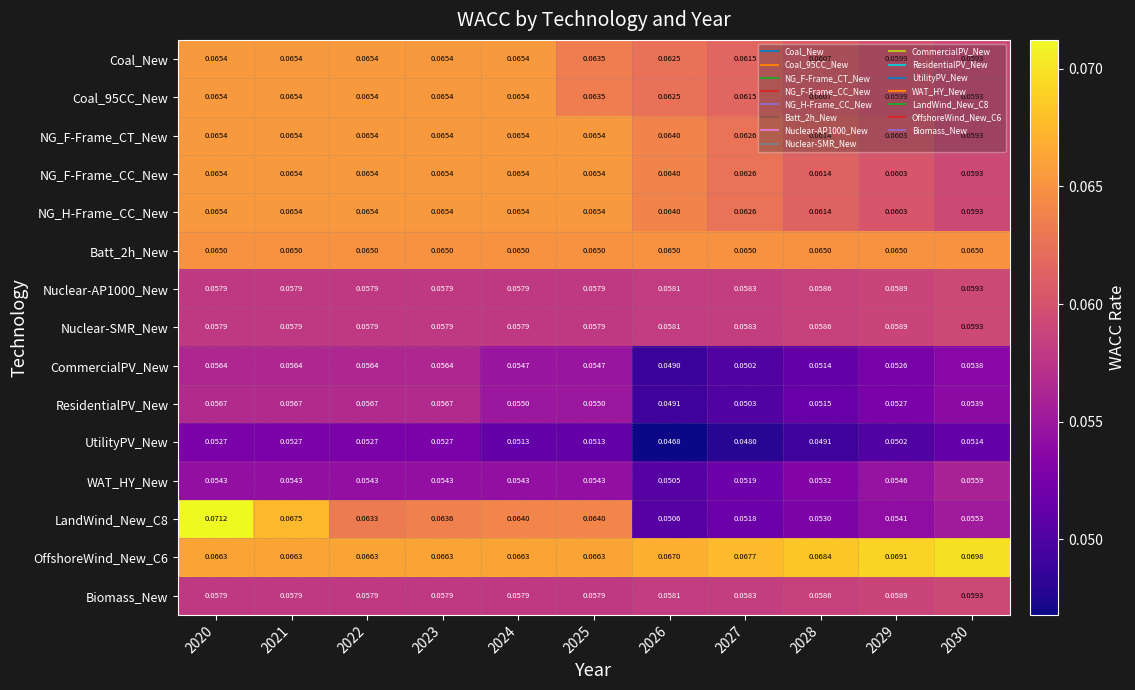

Between 2026 and 2028, which series saw the biggest shift?

WAT_HY_New